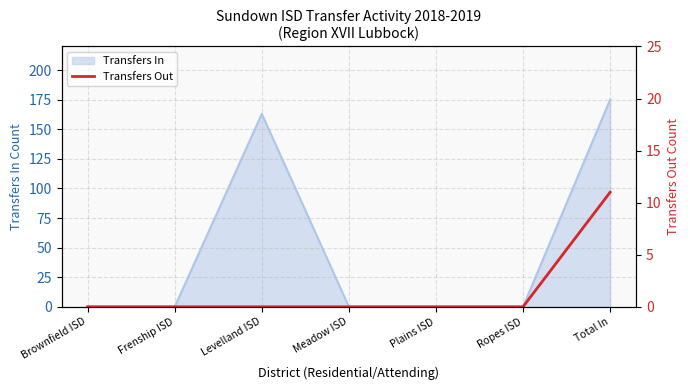

At which label is Transfers In closest to 87?

Levelland ISD